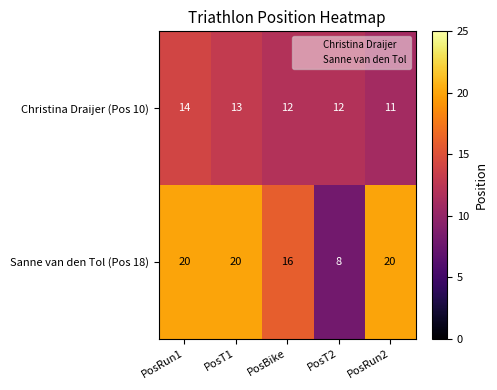

At PosBike, list the series in order from smallest to largest.

Christina Draijer (Pos 10), Sanne van den Tol (Pos 18)